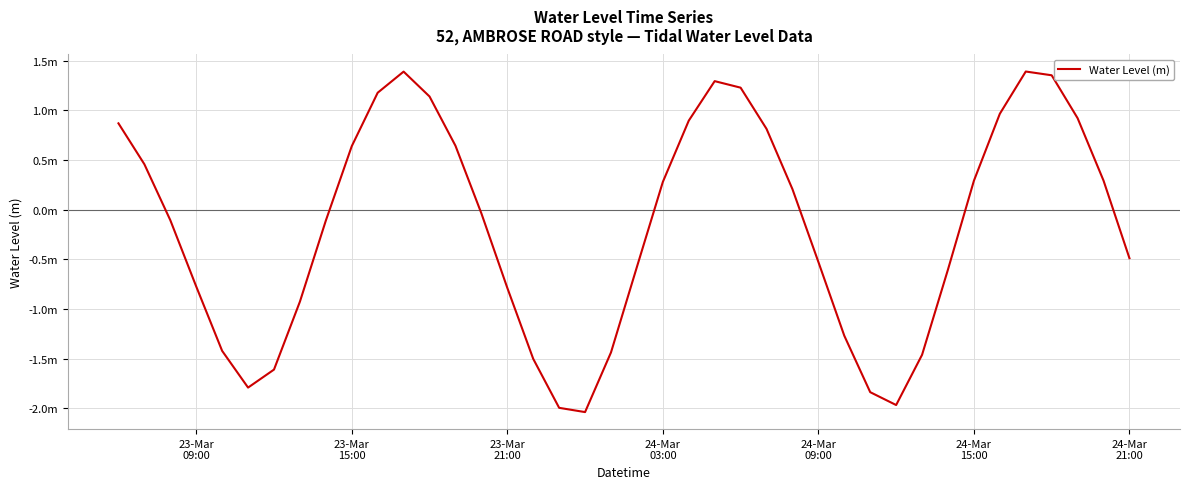

Does the chart have visible grid lines?

Yes